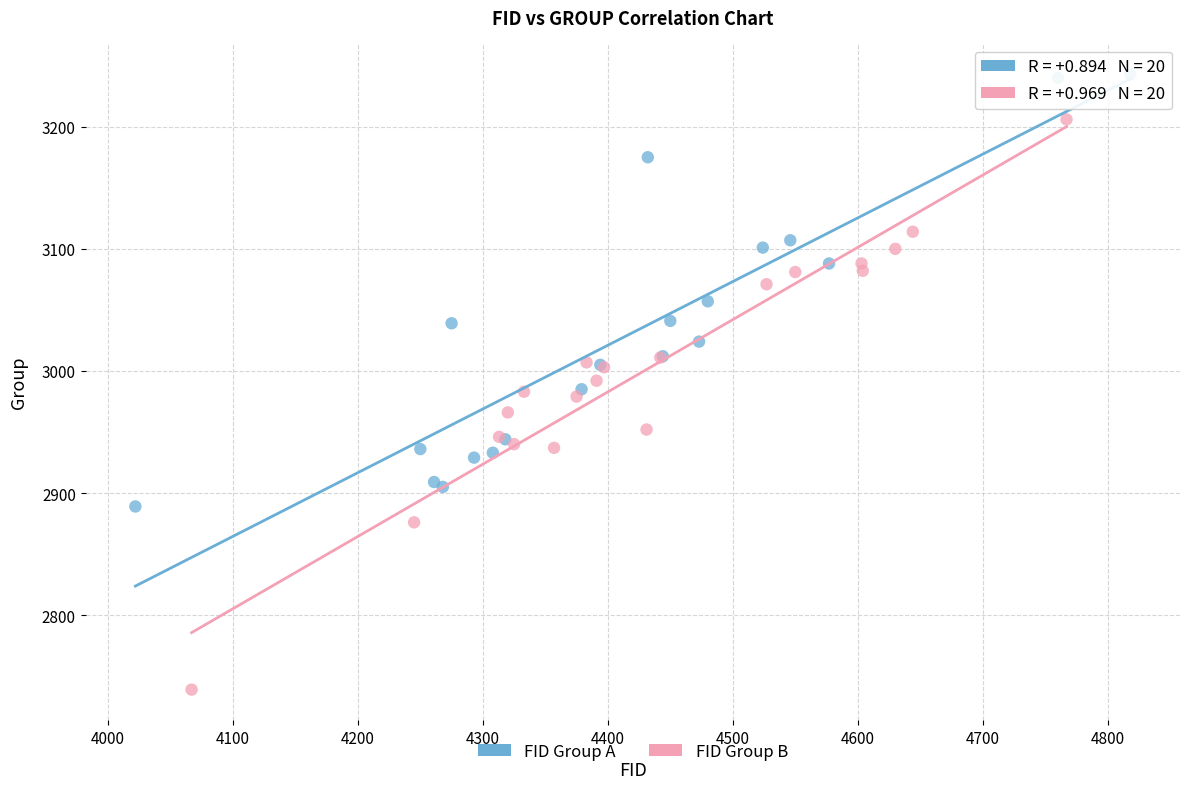

Which series reaches the maximum Y coordinate?

FID Group A